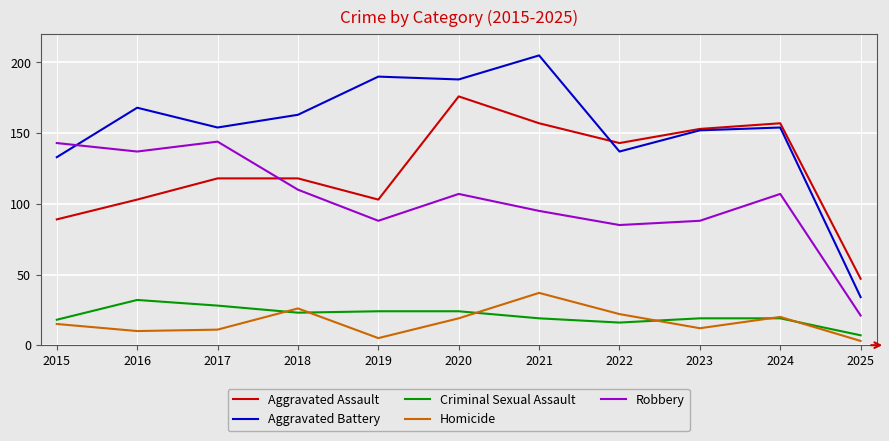

What is the maximum value shown in the chart?

205